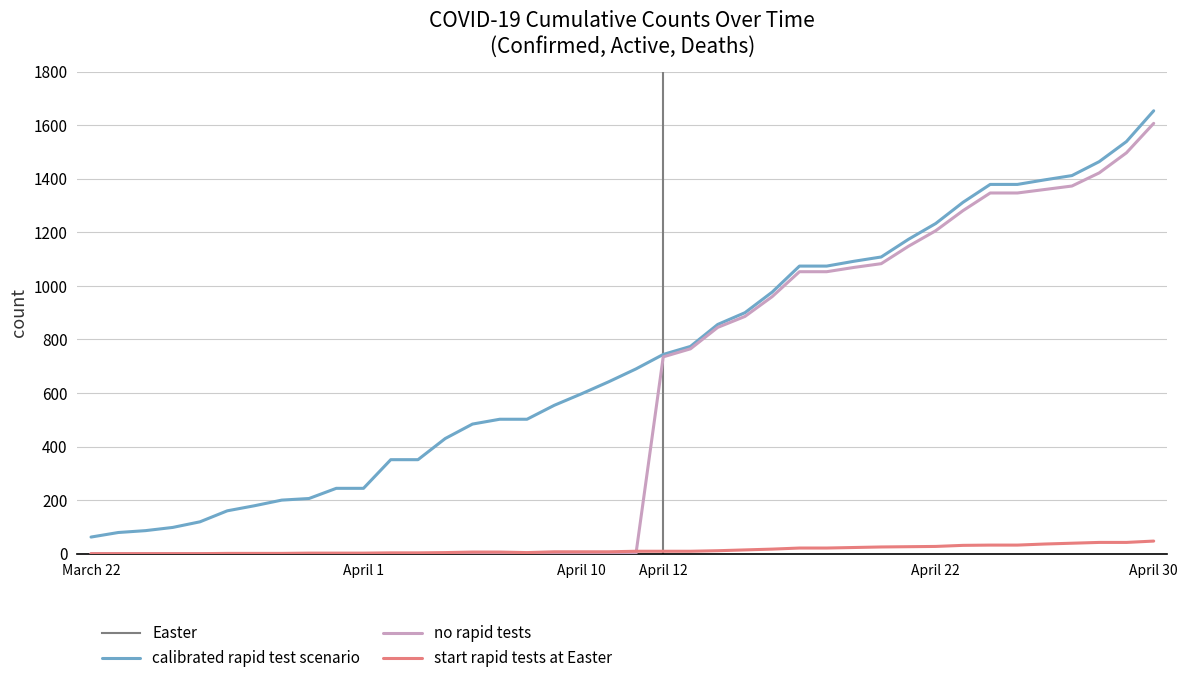

What is the minimum value for calibrated rapid test scenario?

62